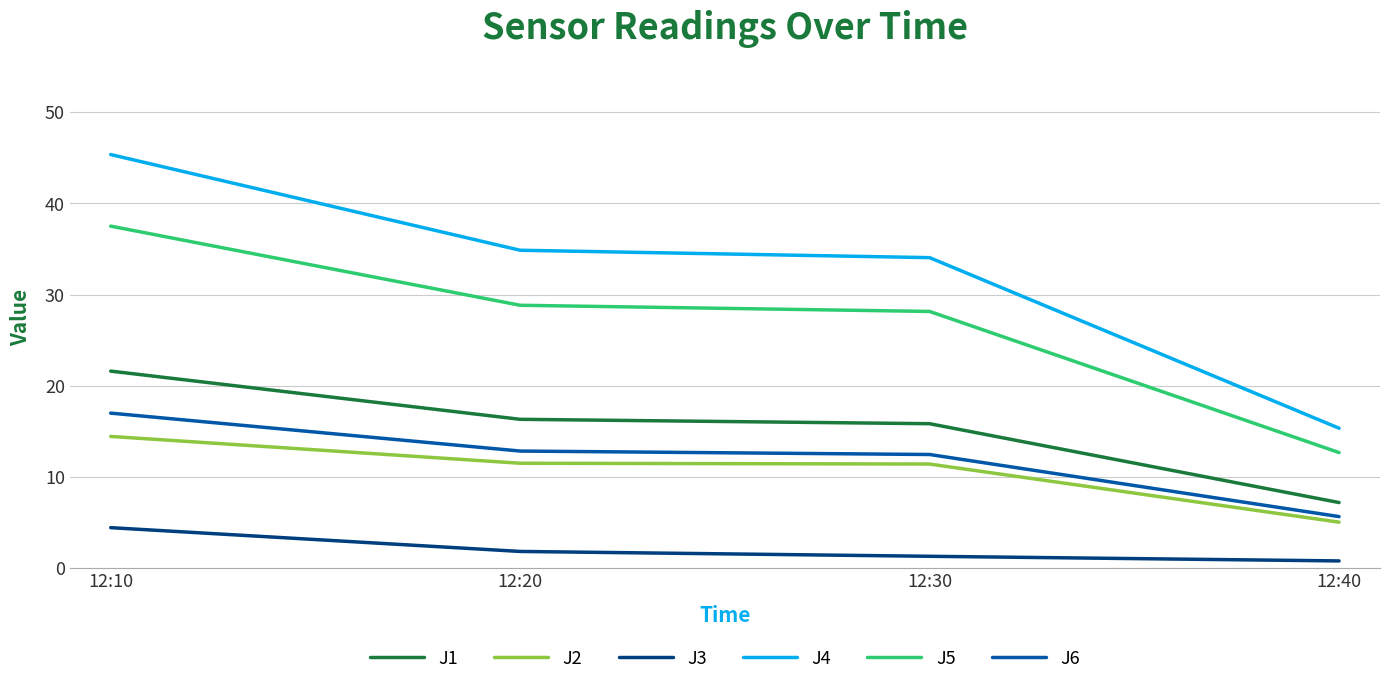

Which category has the highest value across all series?

12:10